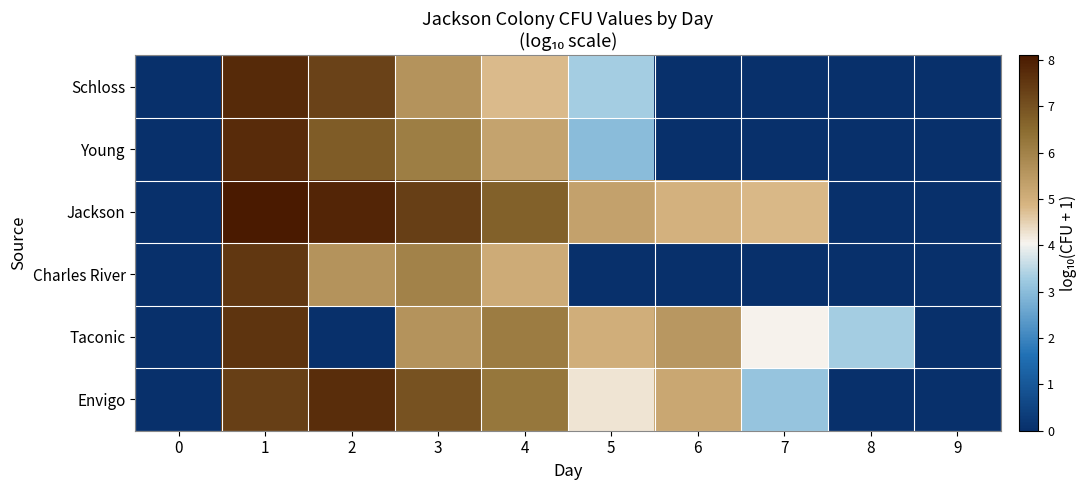

Reading right to left, list all the values displayed in this chart.

Schloss: 9=0.0	8=0.0	7=0.0	6=0.0	5=3.3	4=4.8	3=5.6	2=7.3	1=7.8	0=0.0
Young: 9=0.0	8=0.0	7=0.0	6=0.0	5=3.0	4=5.3	3=6.1	2=6.8	1=7.7	0=0.0
Jackson: 9=0.0	8=0.0	7=4.8	6=5.0	5=5.3	4=6.7	3=7.3	2=7.9	1=8.1	0=0.0
Charles River: 9=0.0	8=0.0	7=0.0	6=0.0	5=0.0	4=5.1	3=6.0	2=5.6	1=7.5	0=0.0
Taconic: 9=0.0	8=3.3	7=4.1	6=5.5	5=5.0	4=6.1	3=5.6	2=0.0	1=7.6	0=0.0
Envigo: 9=0.0	8=0.0	7=3.1	6=5.2	5=4.2	4=6.2	3=7.0	2=7.7	1=7.3	0=0.0